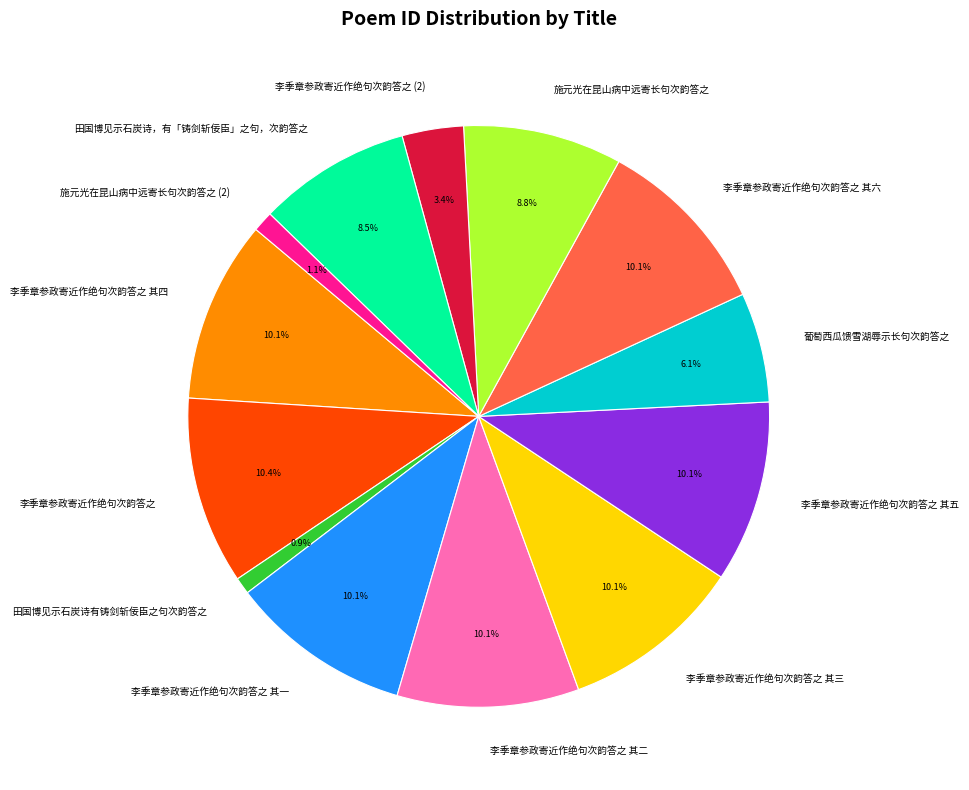

Is there any slice that represents more than half of the pie?

No